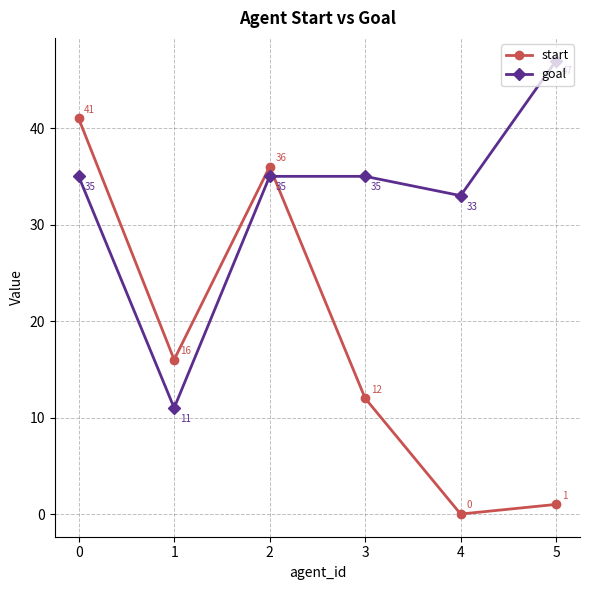

Reading left to right, extract all data points from this chart.

start: 0=41	1=16	2=36	3=12	4=0	5=1
goal: 0=35	1=11	2=35	3=35	4=33	5=47